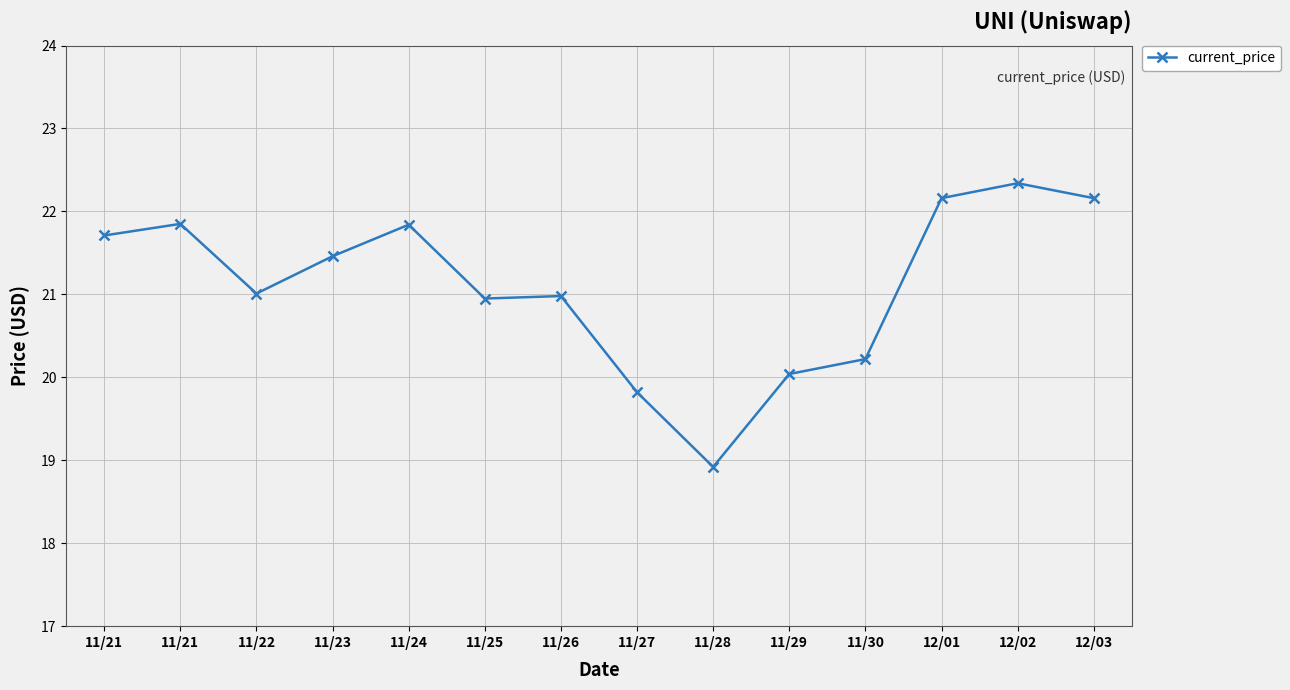

What is the change in value from 11/29 to 12/02?

+2.3